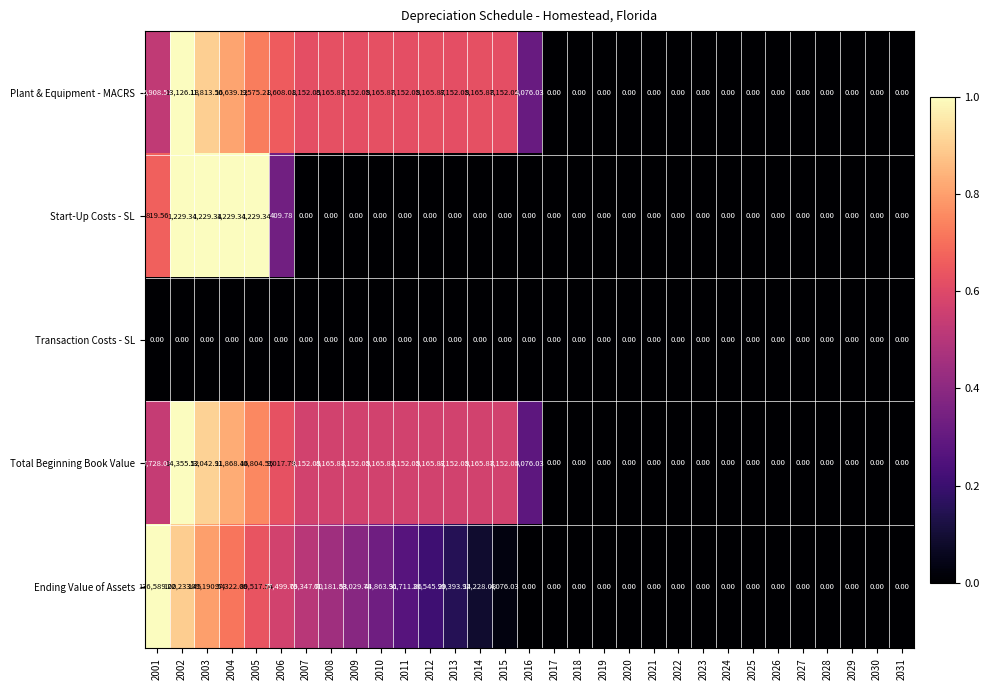

Which series has the largest total across all categories?

Ending Value of Assets